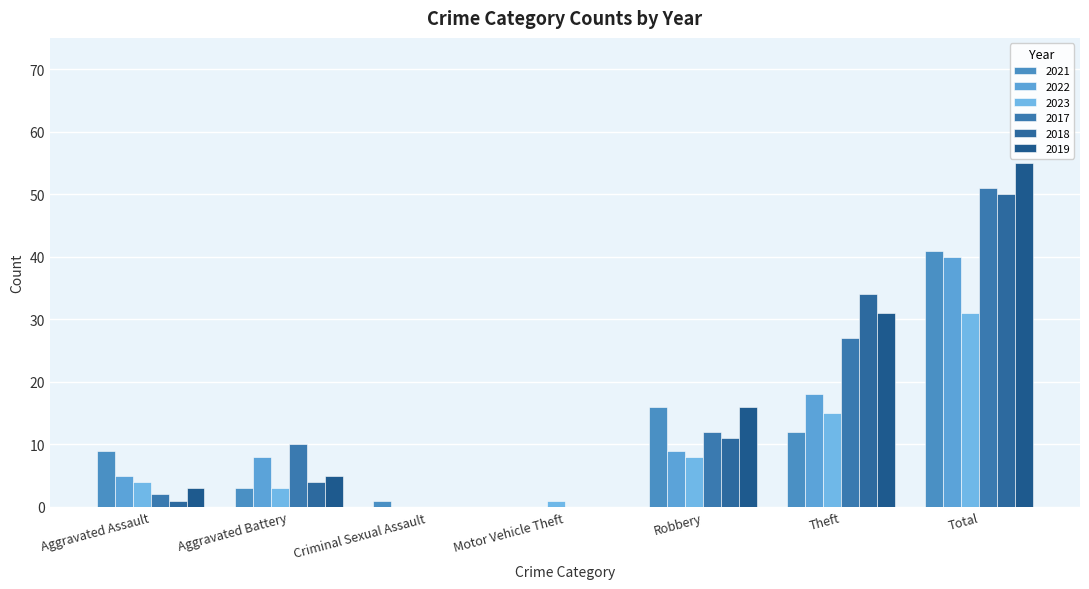

Reading left to right, what are all the values shown in this chart?

2021: 9	3	1	0	16	12	41
2022: 5	8	0	0	9	18	40
2023: 4	3	0	1	8	15	31
2017: 2	10	0	0	12	27	51
2018: 1	4	0	0	11	34	50
2019: 3	5	0	0	16	31	55